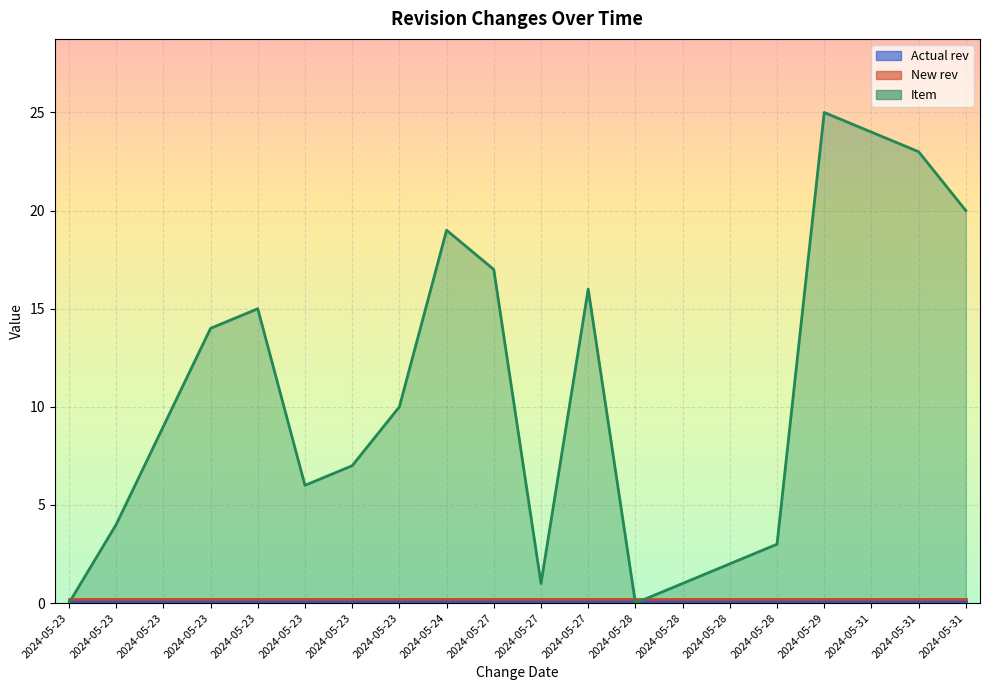

Is it true that Item equals 6.0 at 2024-05-23?

True